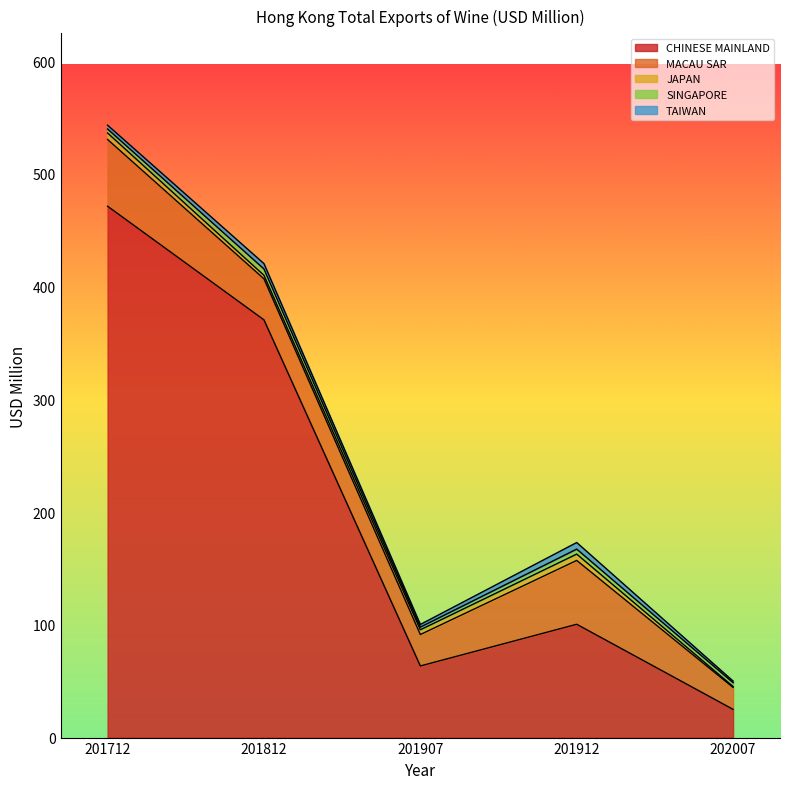

What is the approximate value of SINGAPORE at 201907?

2.4